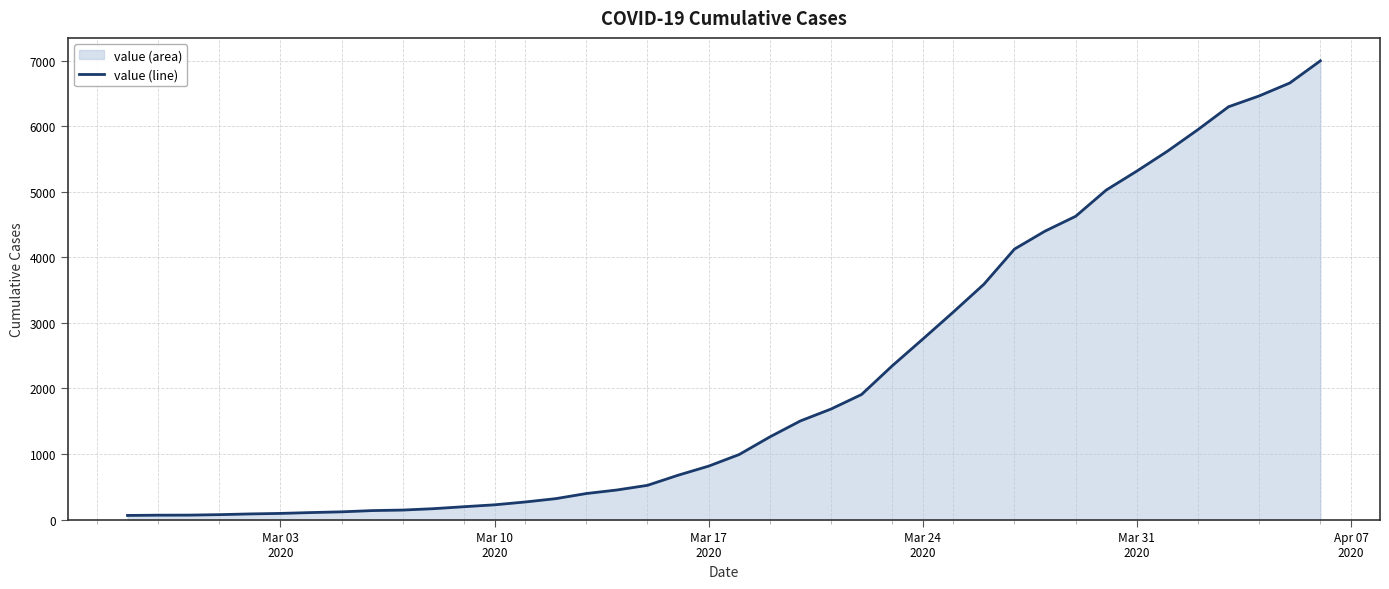

What is the difference between the maximum and minimum values?

6931